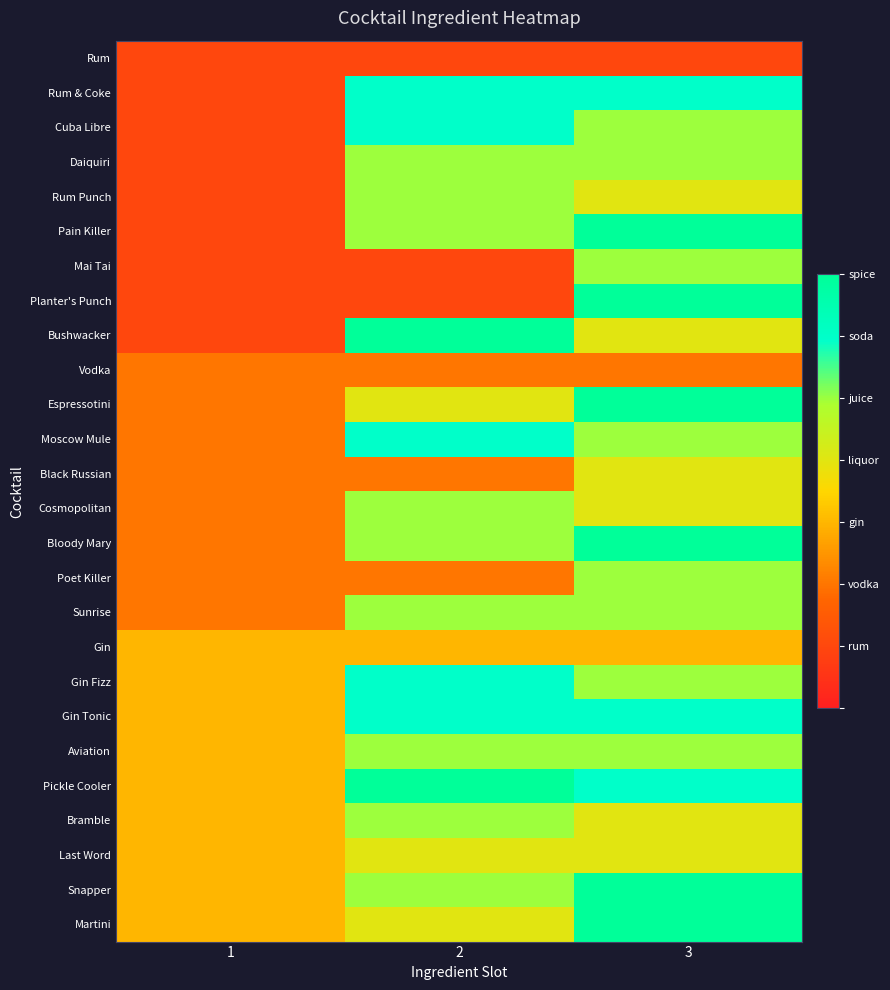

Which has a higher value, 2 or 3?

2